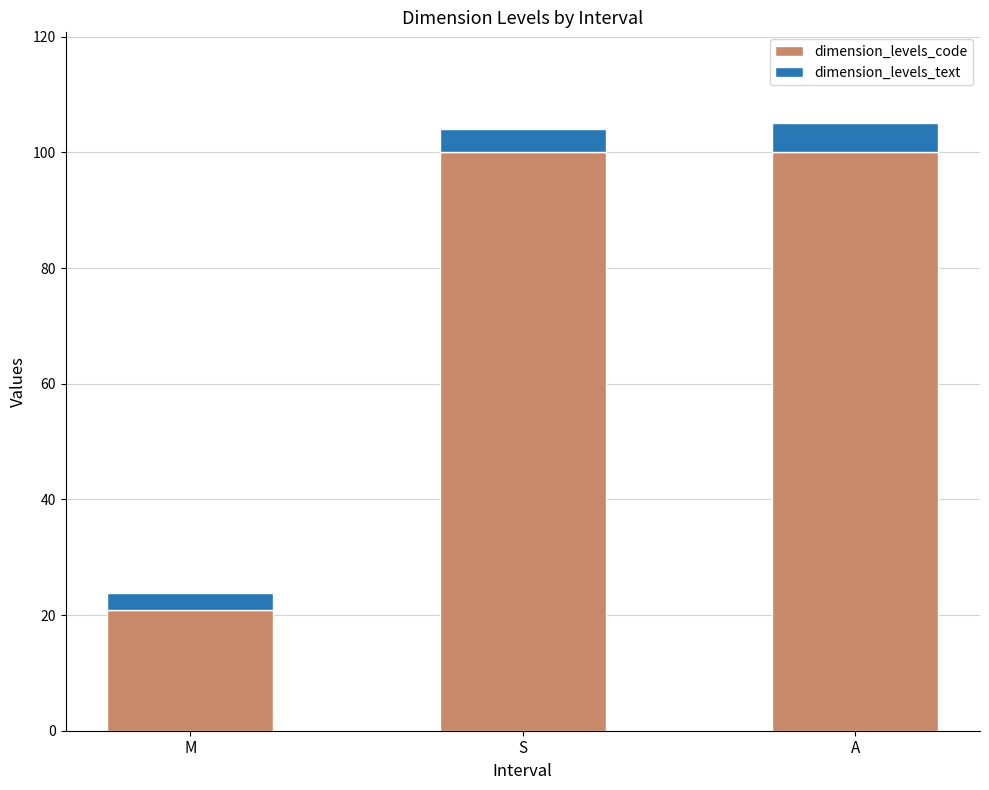

What is the approximate value of dimension_levels_code at A?

100.0